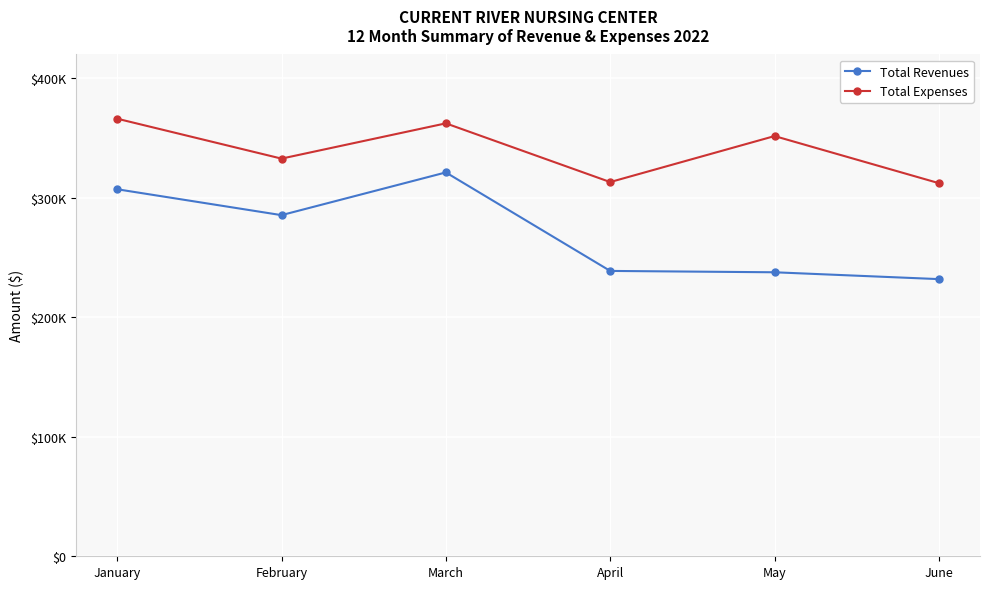

List the series in order of their peak value, lowest first.

Total Revenues, Total Expenses